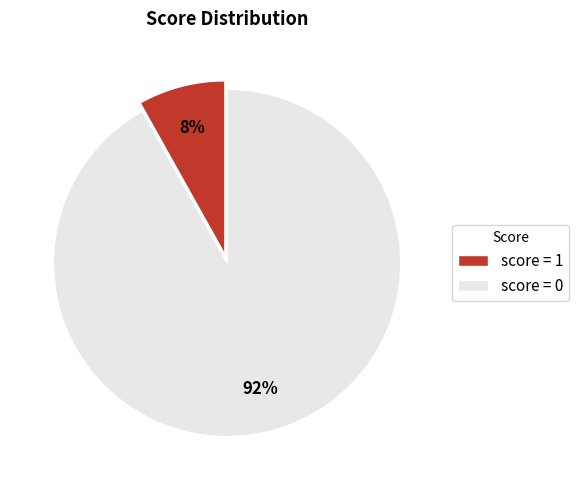

How many slices are in this pie chart?

2